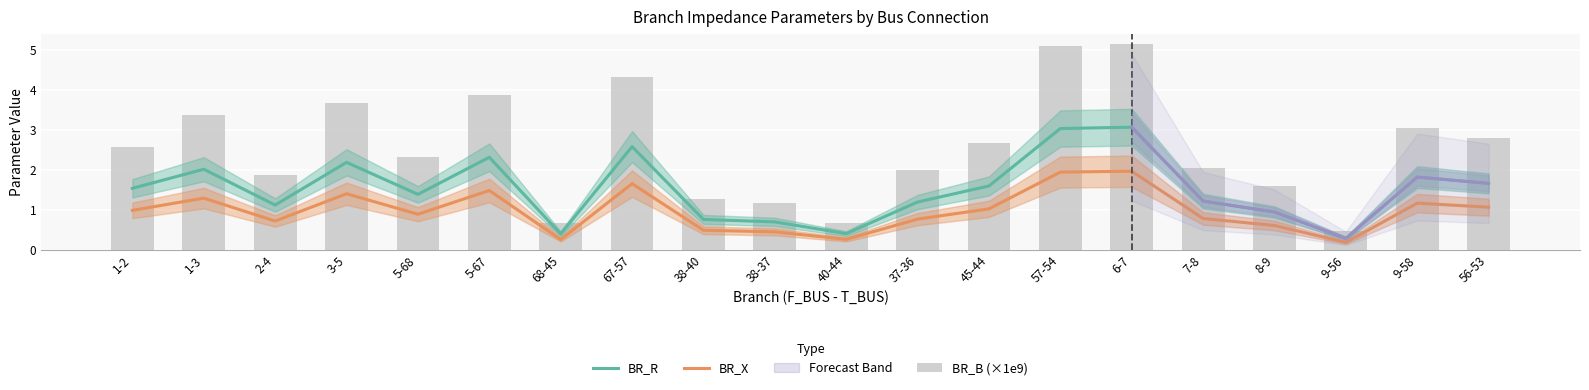

What value does the BR_B (×1e9) series have at 38-37?

1.2